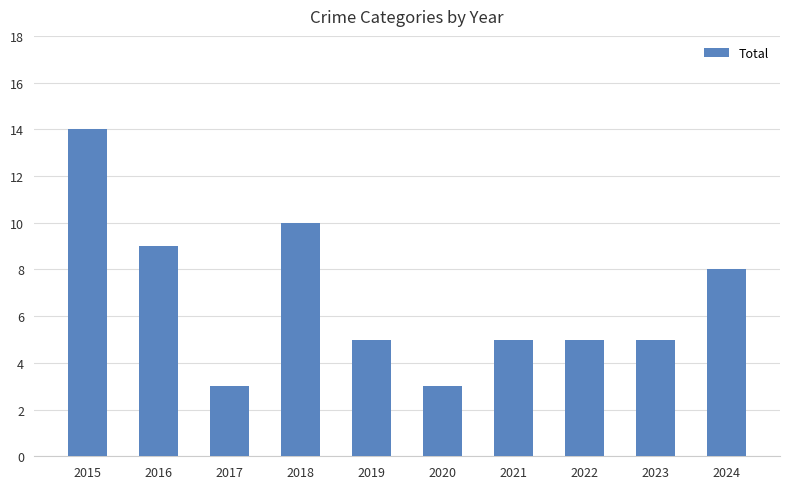

What is the maximum value shown in the chart?

14